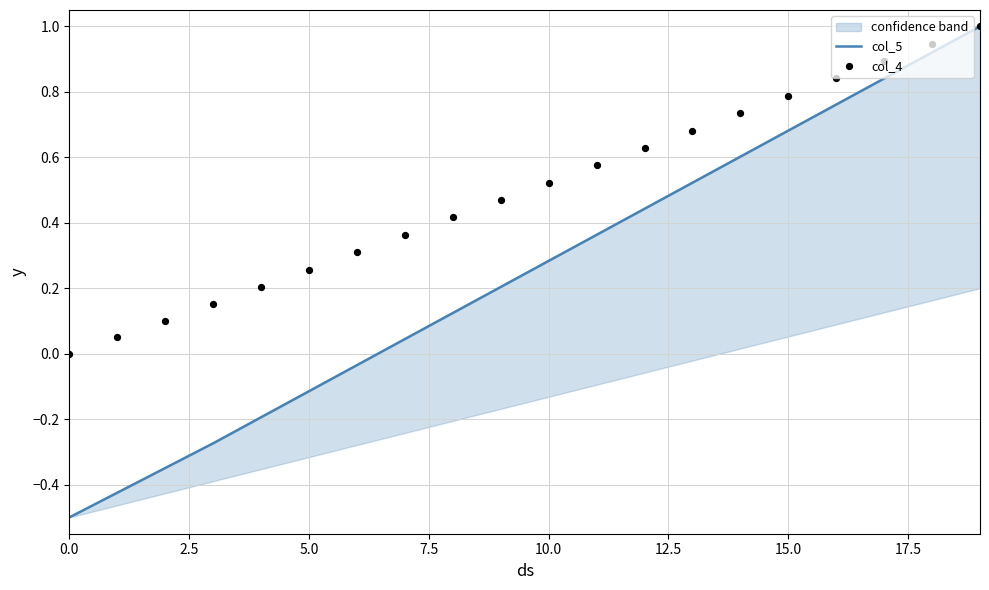

Which series contains the lowest Y value?

col_5